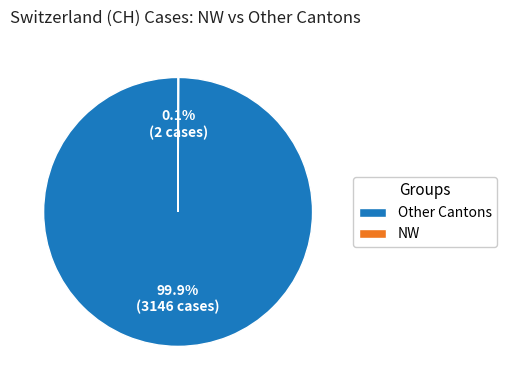

How much of the chart is everything except Other Cantons?

0.1%